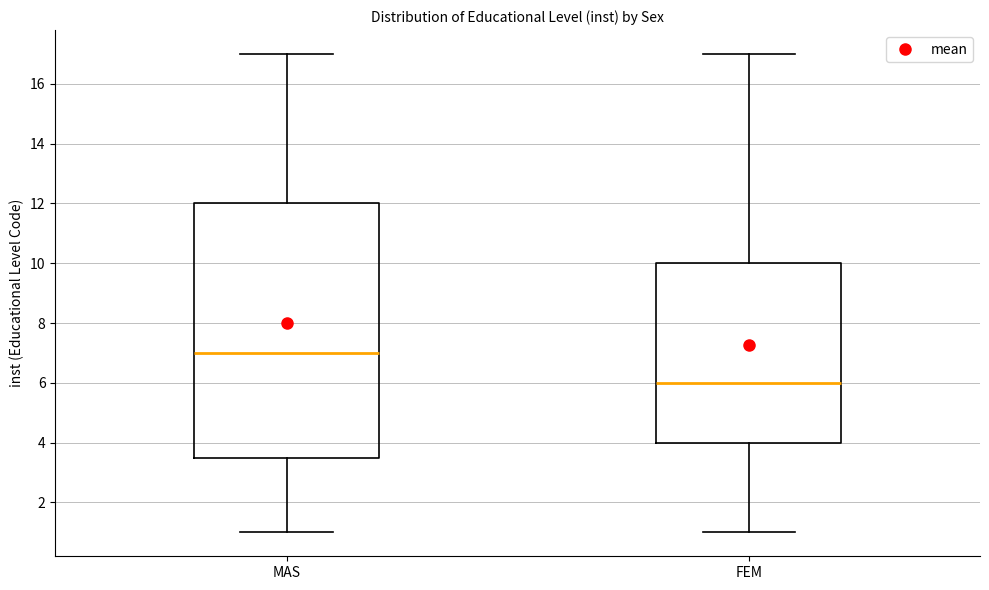

Which box is the tallest, from its lower edge to its upper edge?

MAS